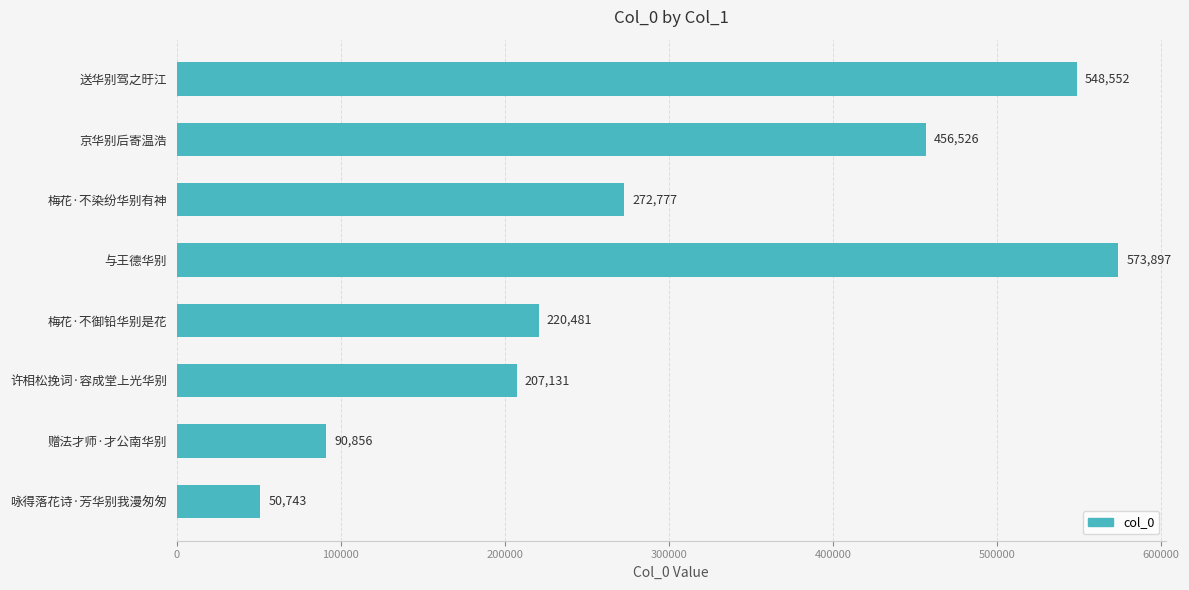

Which has a higher value, 梅花·不御铅华别是花 or 许相松挽词·容成堂上光华别?

梅花·不御铅华别是花